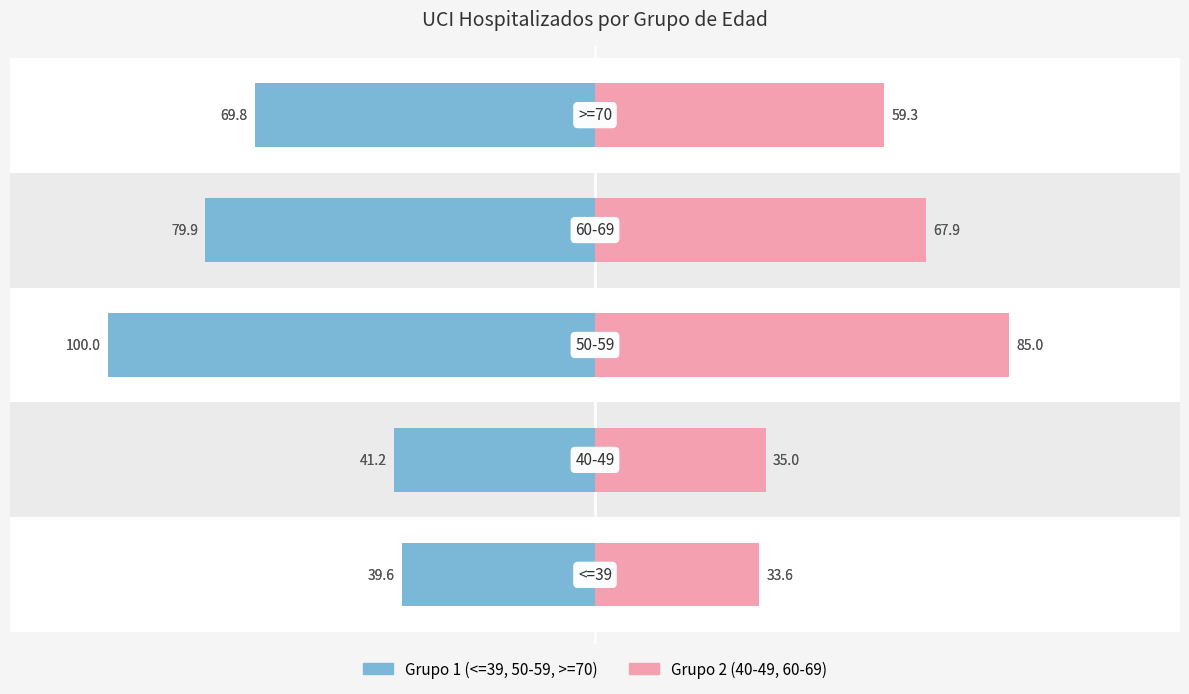

Reading left to right, transcribe all the data shown in this chart.

<=39 / 50-59 / >=70: 0=-39.6	1=-41.2	2=-100.0	3=-79.9	4=-69.8
40-49 / 60-69: 0=33.6	1=35.0	2=85.0	3=67.9	4=59.3